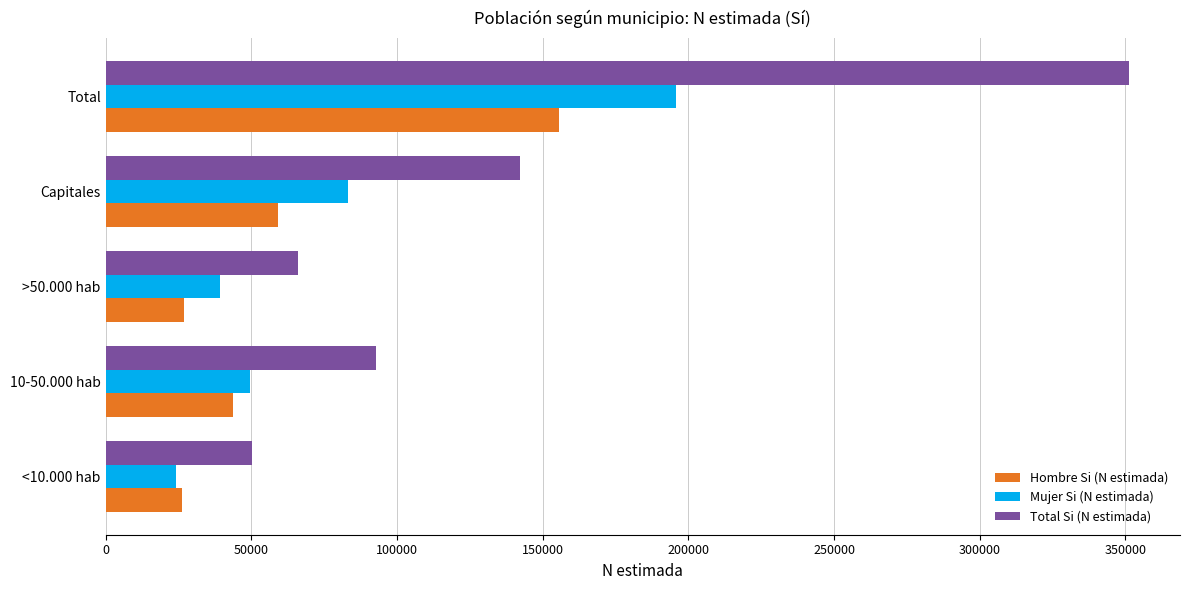

Rank the series by their maximum value, from highest to lowest.

Total Si (N estimada), Mujer Si (N estimada), Hombre Si (N estimada)